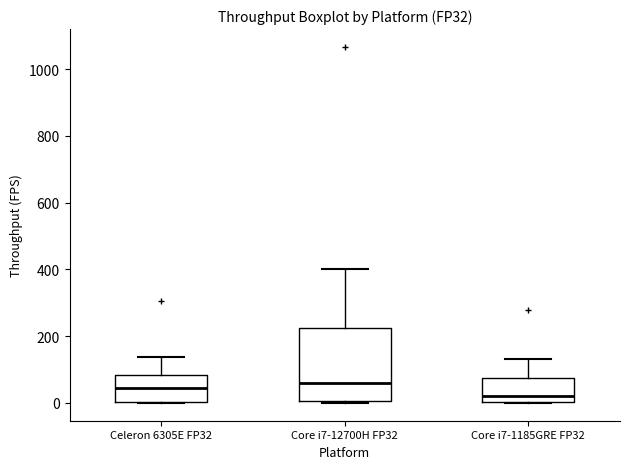

Which box's median line is the lowest?

Core i7-1185GRE FP32